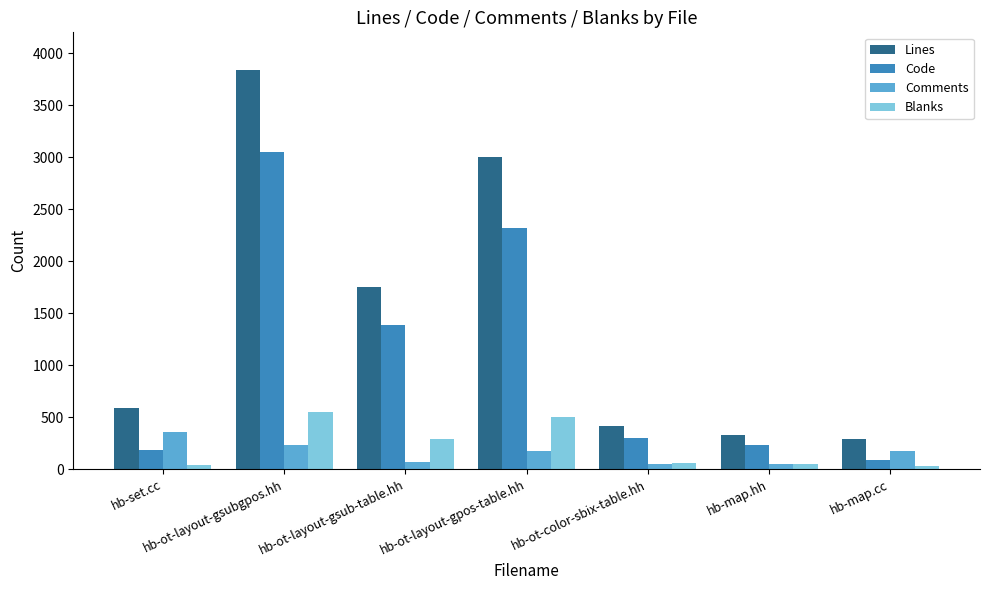

What is the label of the 3rd bar from the right?

hb-ot-color-sbix-table.hh